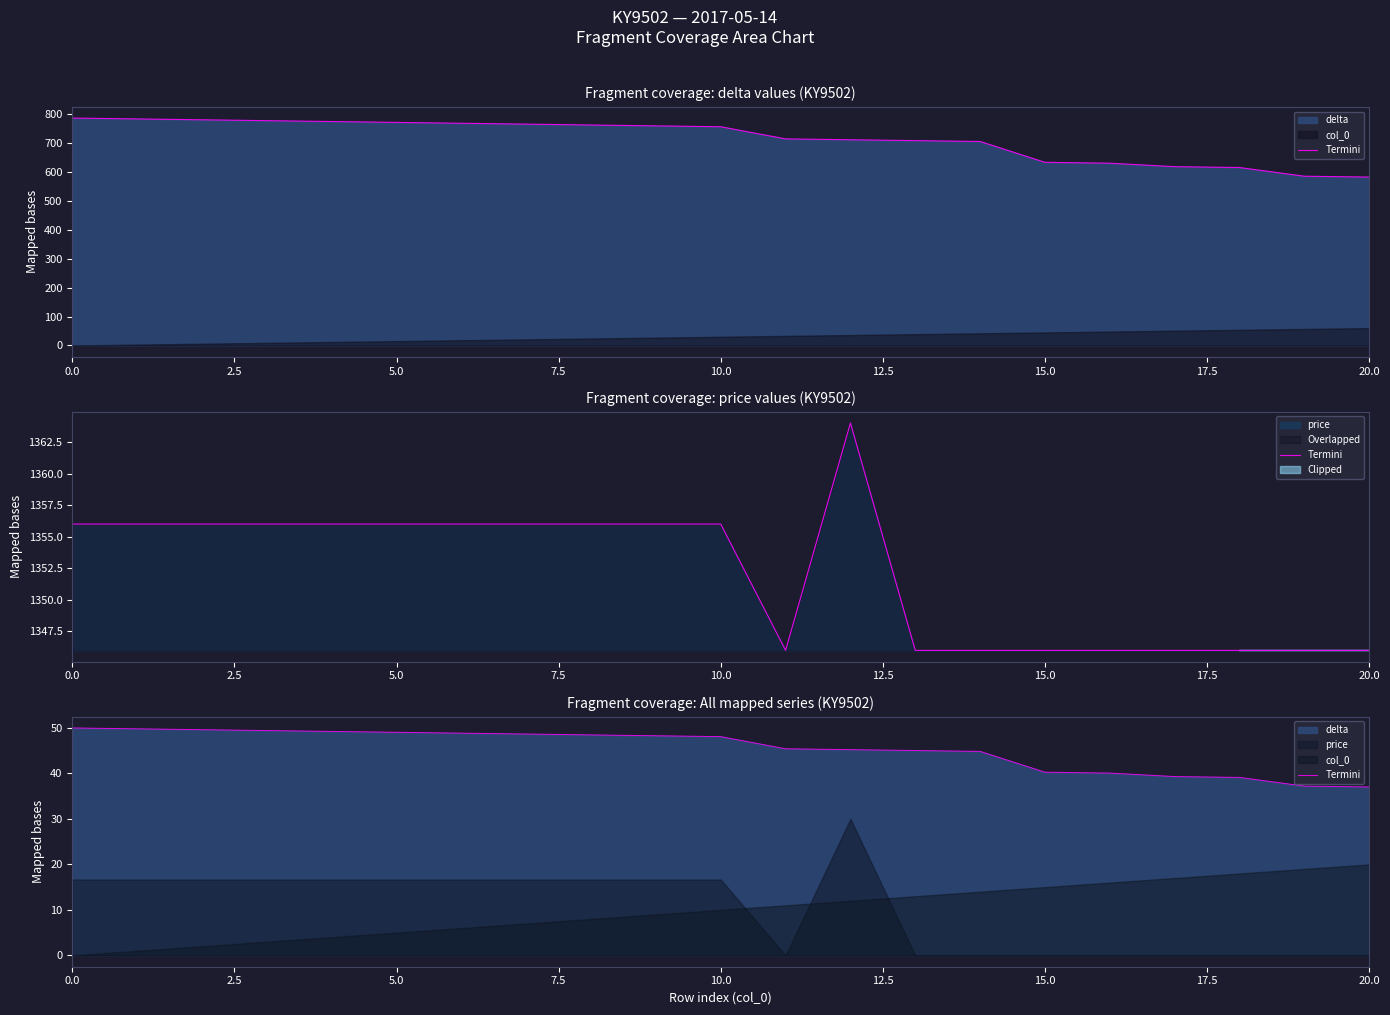

What is the label of the 16th point from the left?

15